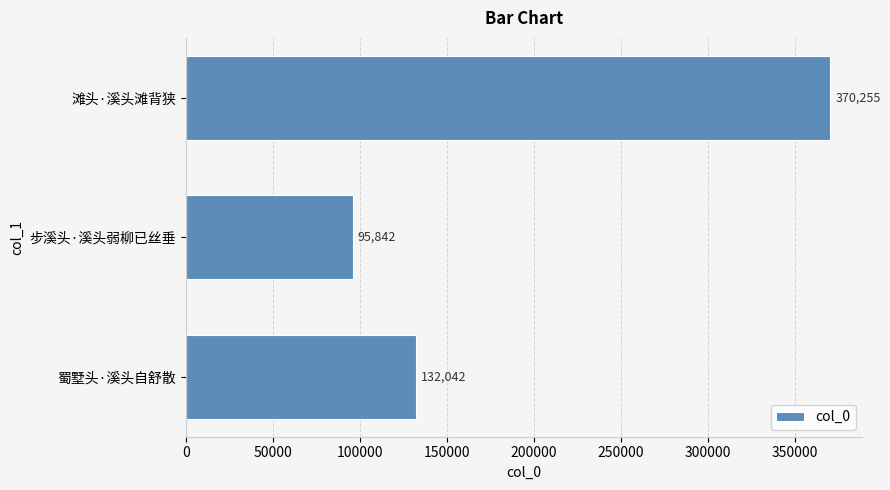

What is the change in value from 蜀墅头·溪头自舒散 to 滩头·溪头滩背狭?

+238213